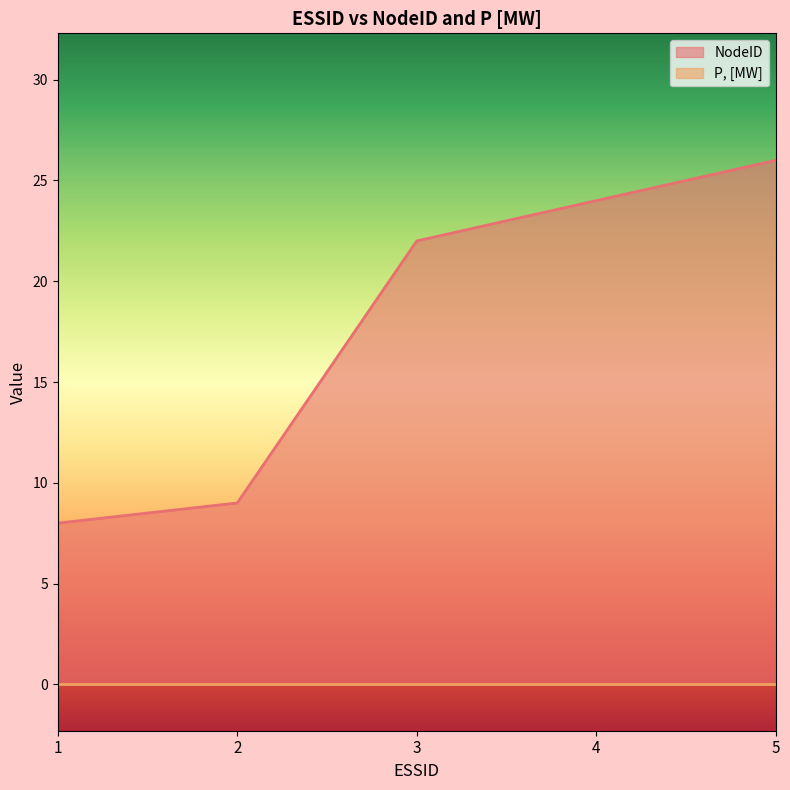

Where is the data nearest to the value 17?

3